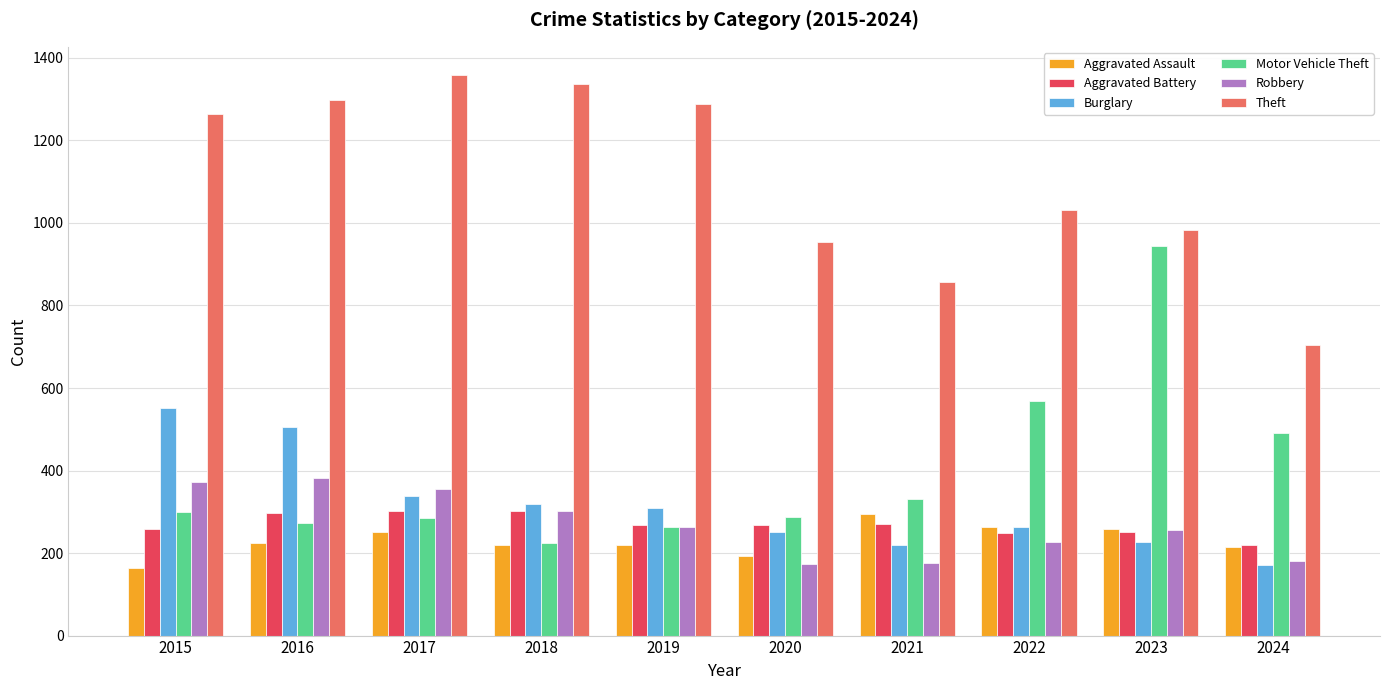

How many bars are there in total?

60